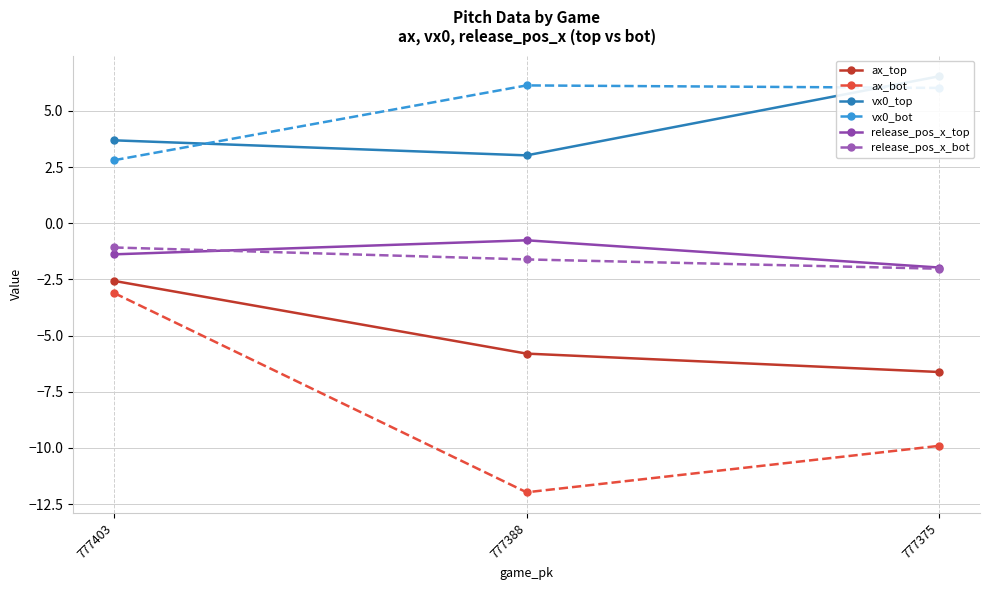

At which label does vx0_bot first exceed 6?

777388